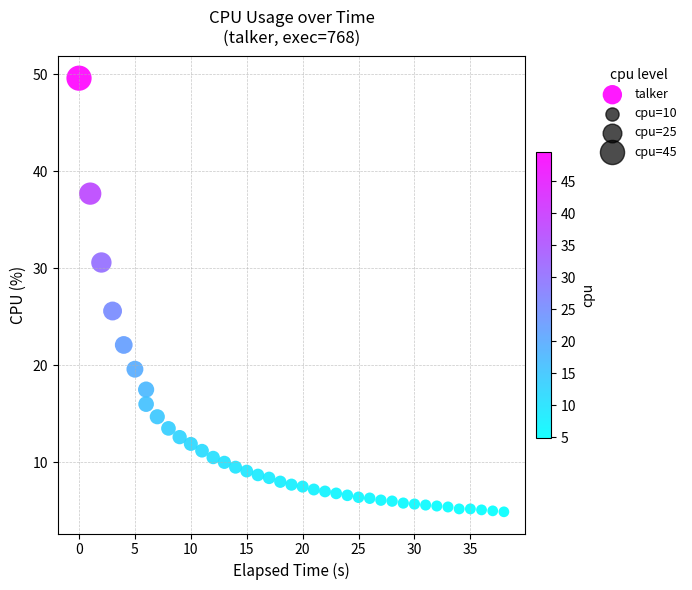

What is the range of Y values (max minus min)?

44.7